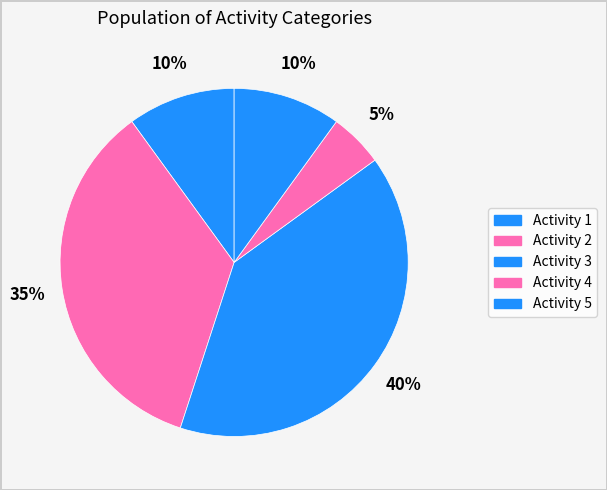

Does any single category account for the majority?

No